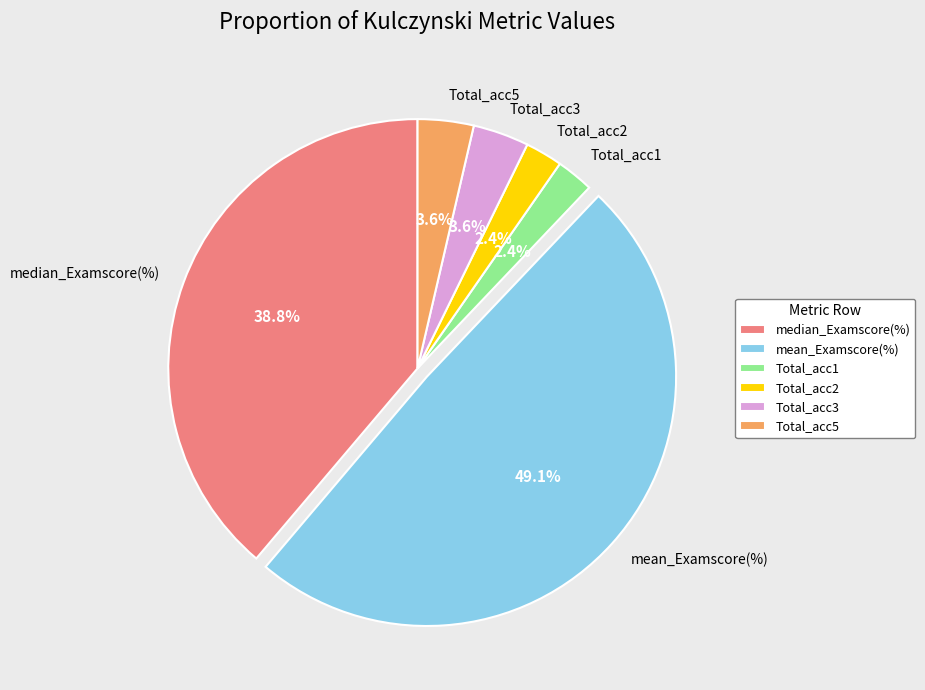

Which has a higher value, mean_Examscore(%) or Total_acc1?

mean_Examscore(%)